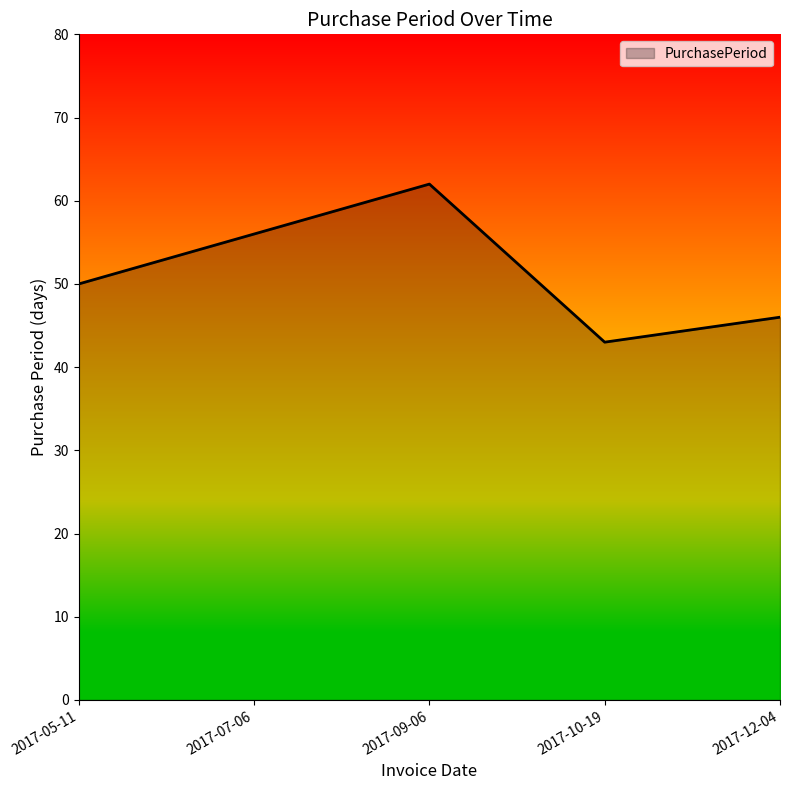

How many values are between 46 and 56?

3